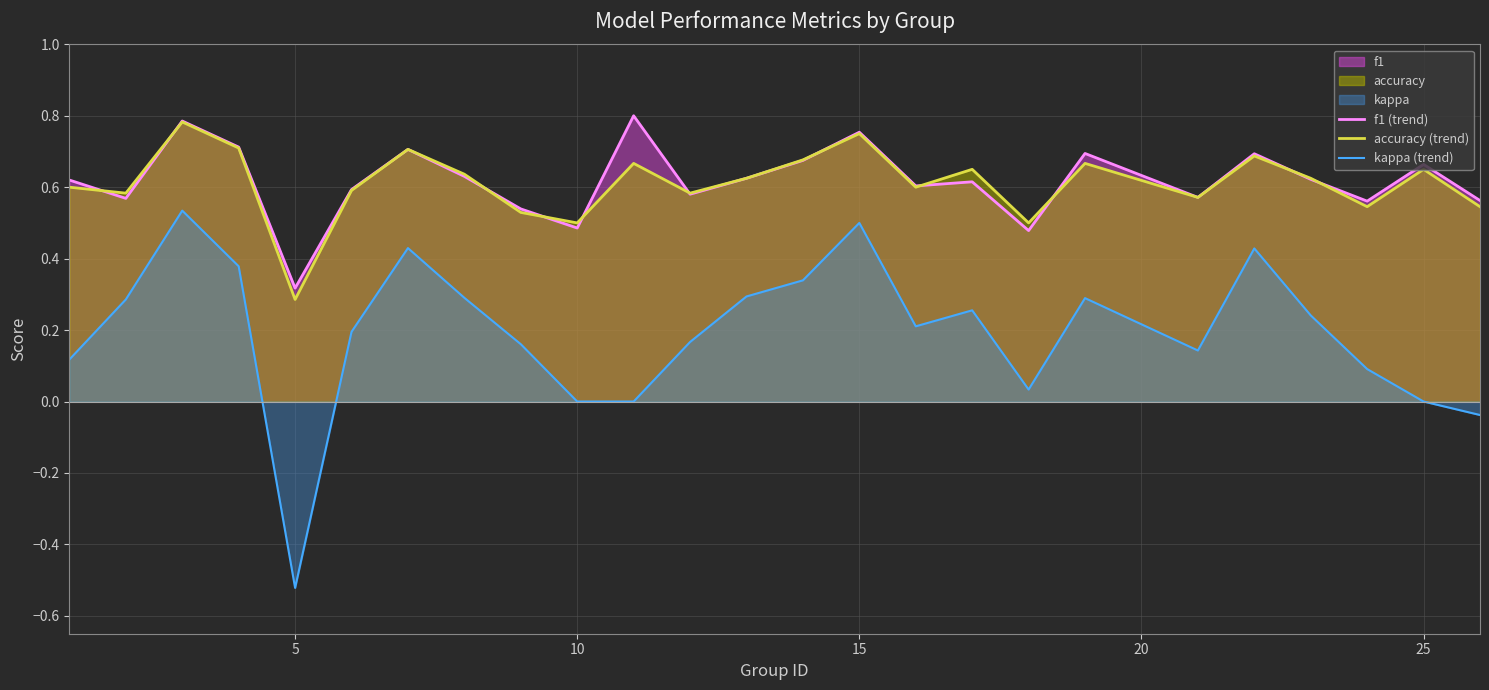

Which series has the largest total across all categories?

f1 (trend)